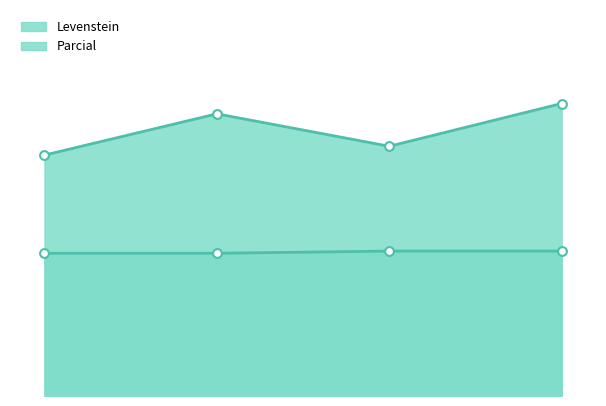

Which series contains the lowest Y value?

Levenstein